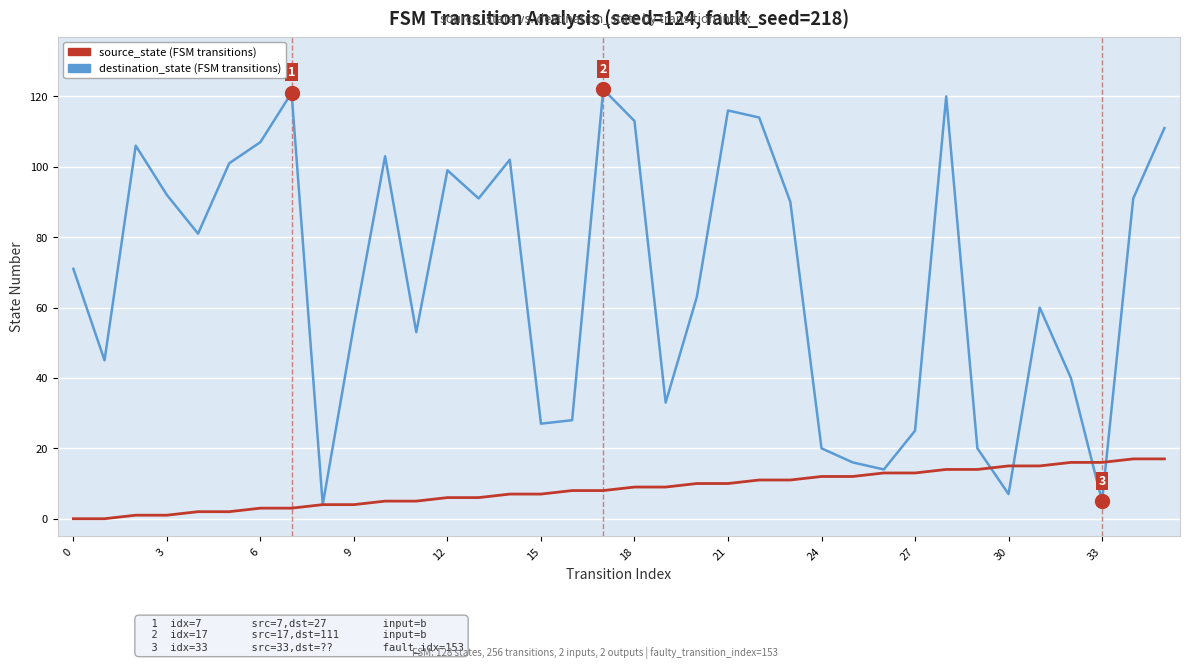

What is the greatest value displayed?

122